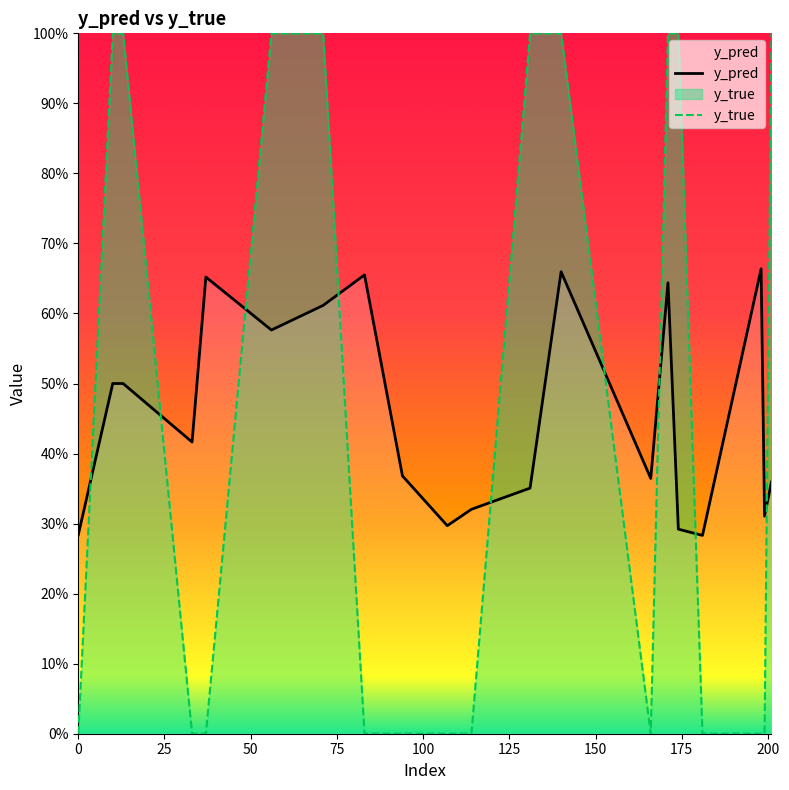

The y_true series shows 0.4 at 94. True or false?

False